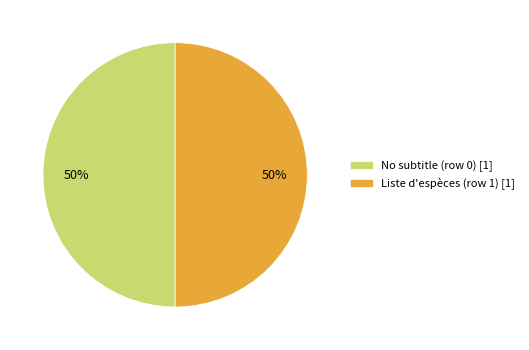

To the nearest percent, what is the average slice percentage?

50%